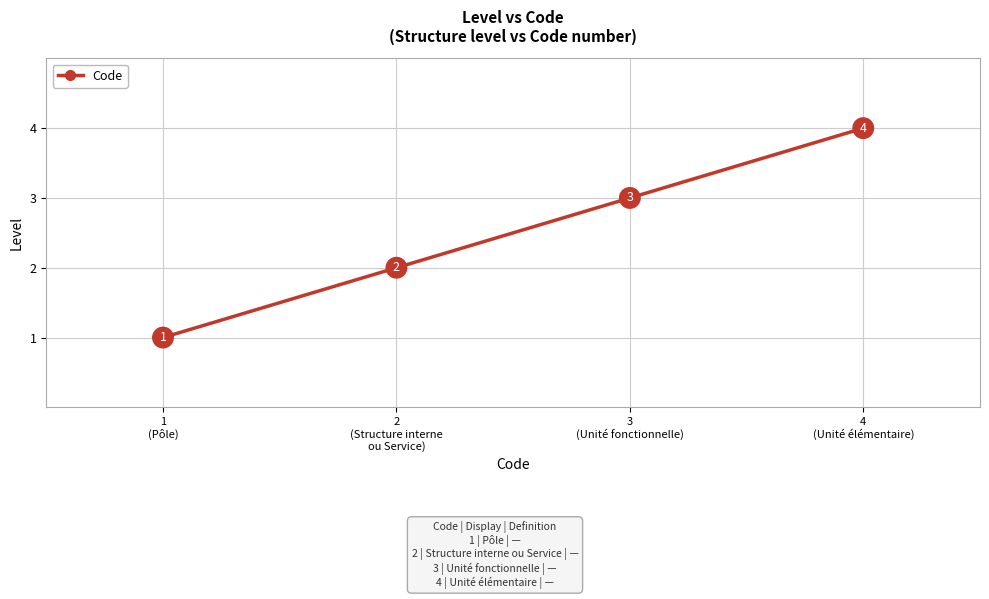

Which has a higher value, 2
(Structure interne
ou Service) or 1
(Pôle)?

2
(Structure interne
ou Service)